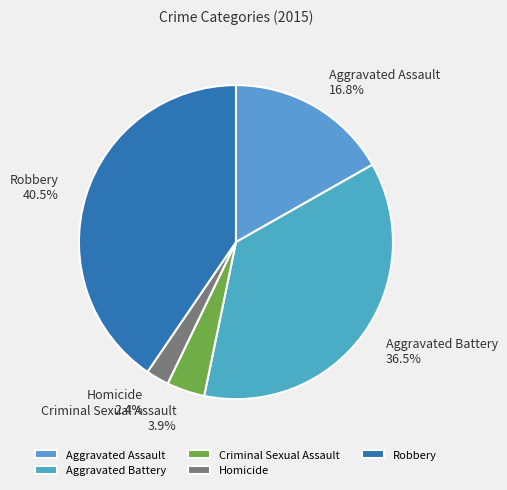

Does any single category account for the majority?

No